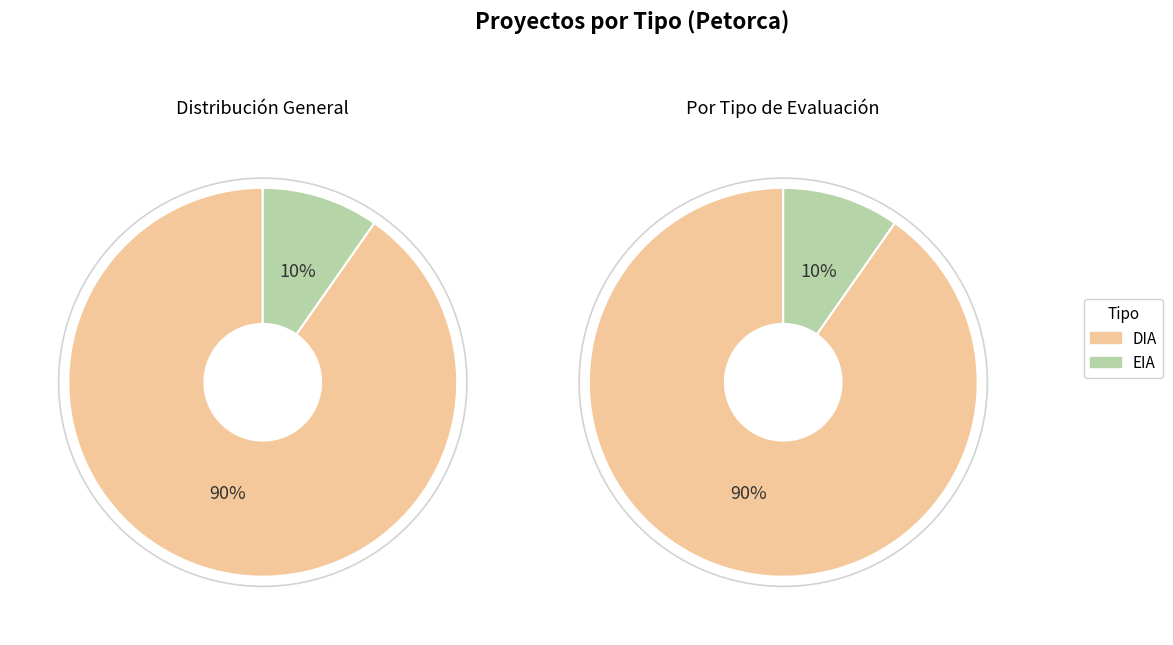

To the nearest percent, what is the difference between the largest and smallest slice percentages?

81%